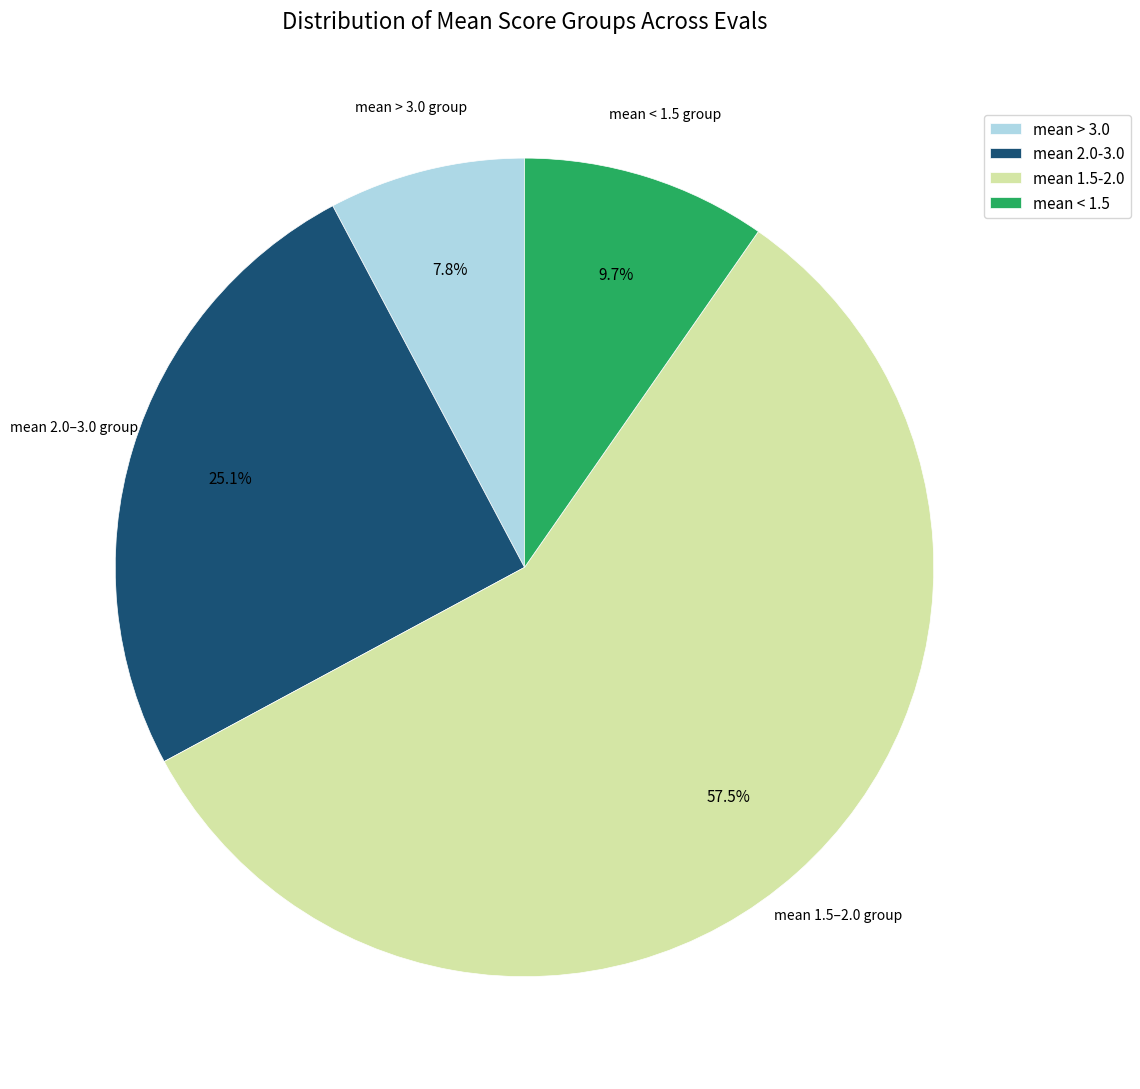

Is there a majority slice in this chart?

Yes